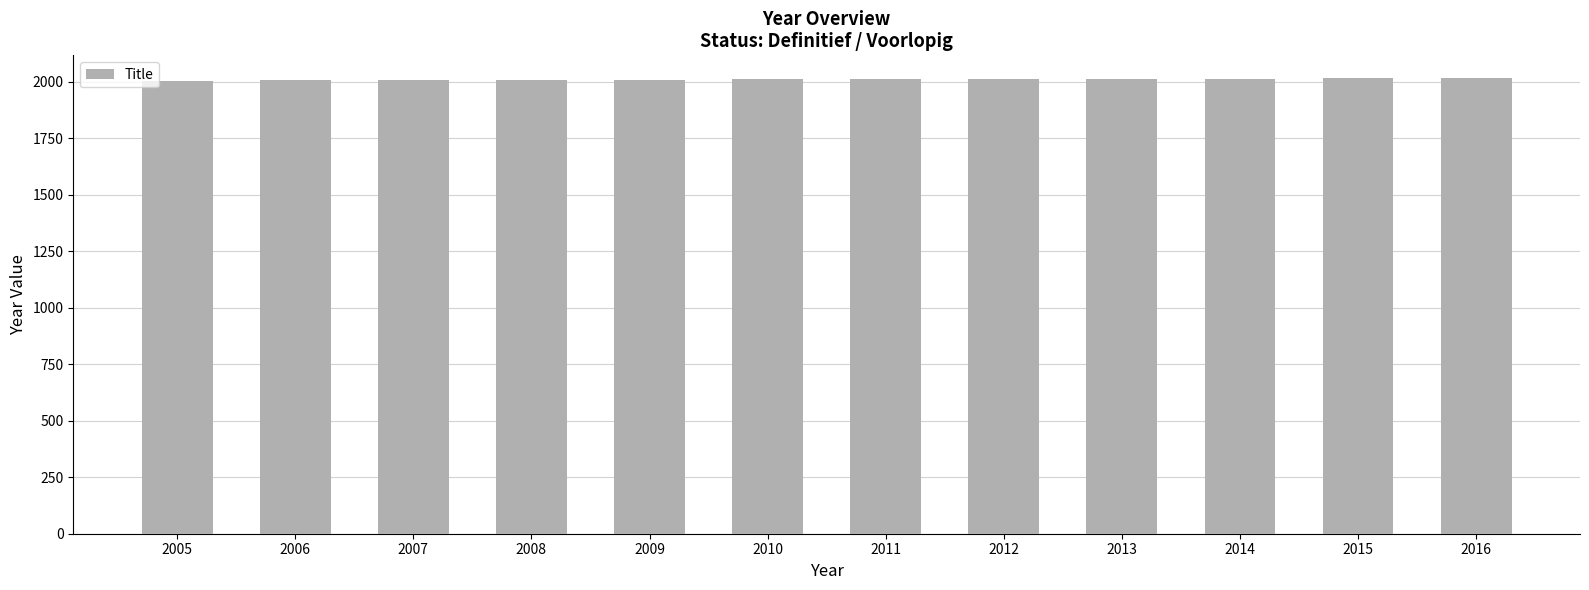

Is it true that the value at 2009 is 2009?

True